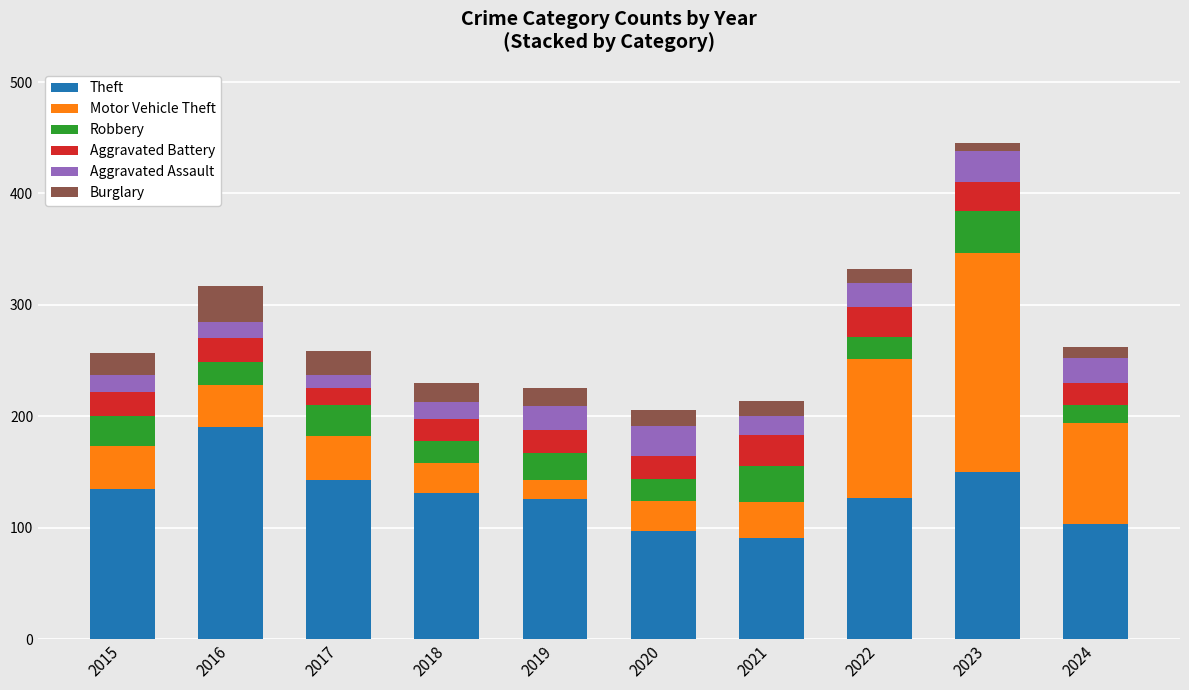

At which category is the sum across all series the highest?

2023